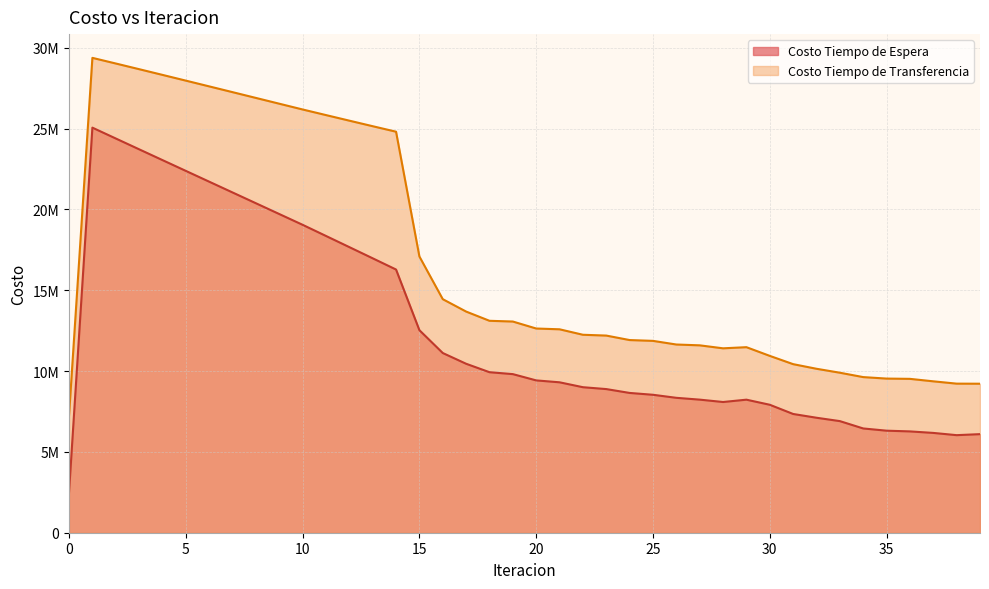

What is the minimum value for Costo Tiempo de Espera?

2506219.4